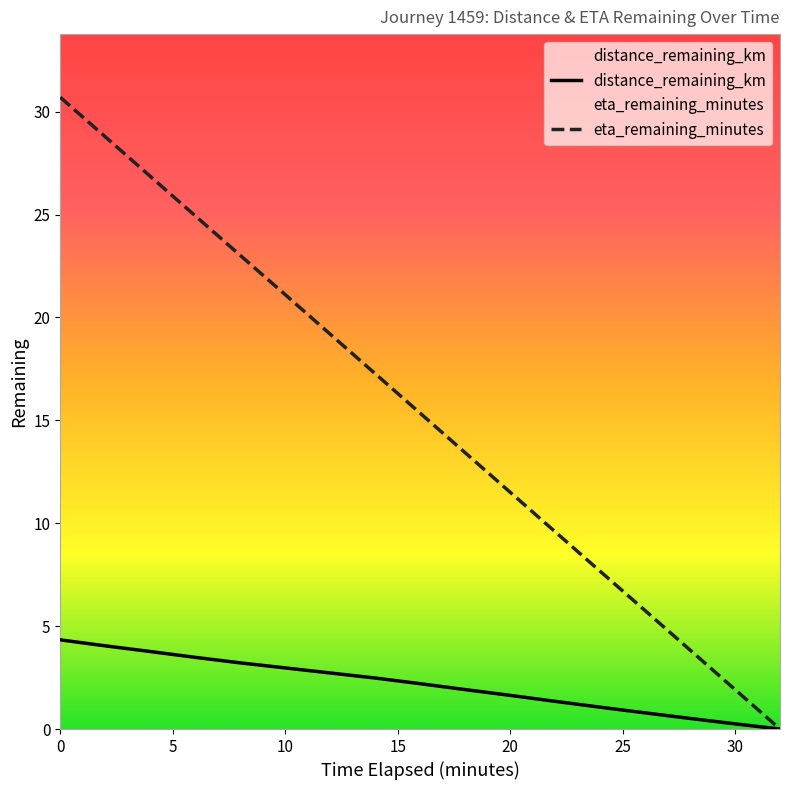

How many lines are shown in the chart?

2